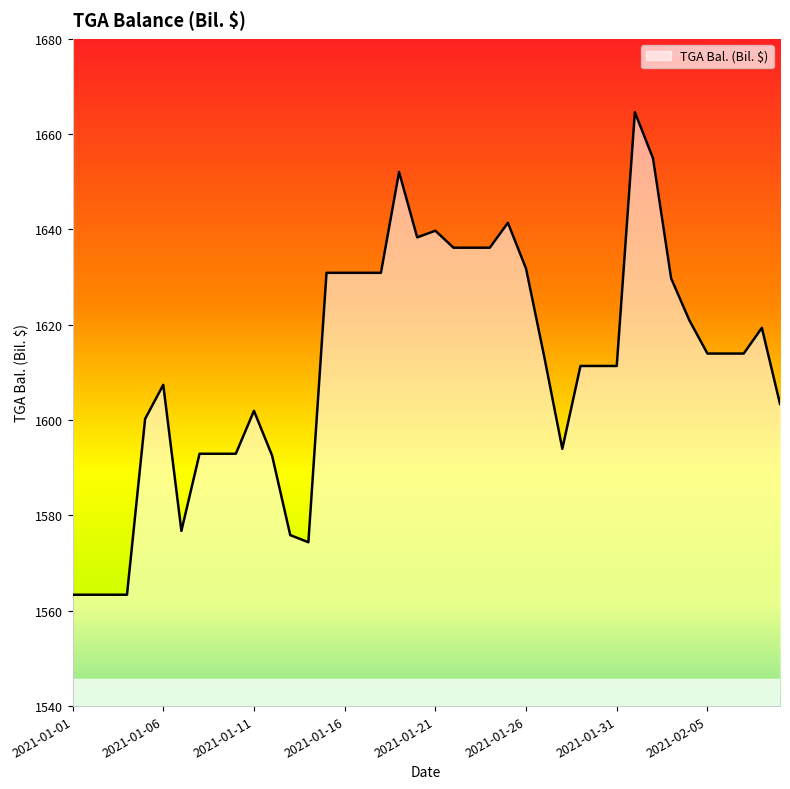

What is the difference between the maximum and minimum values?

101.2